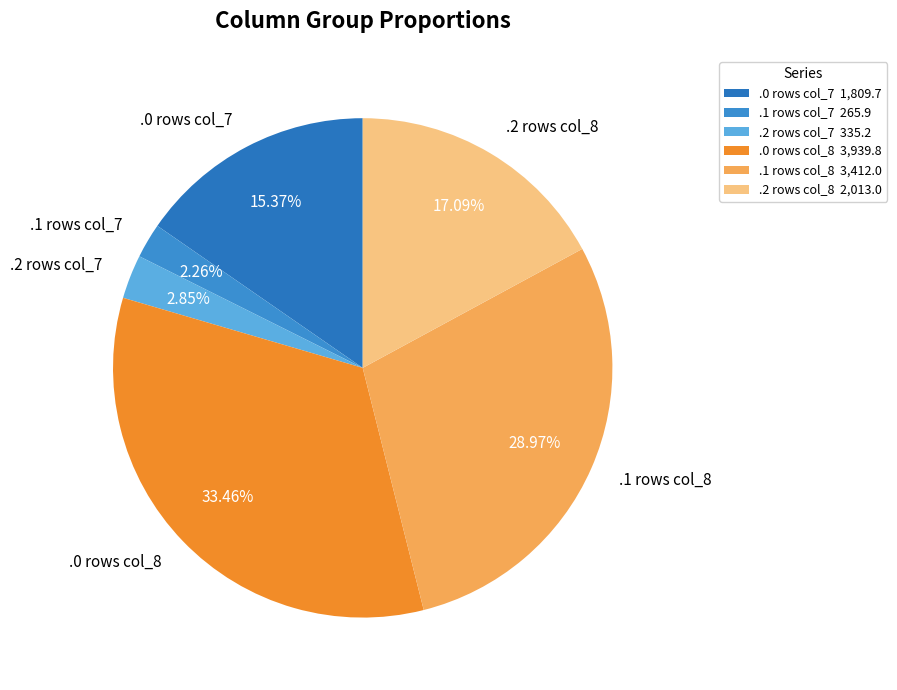

How many slices are in this pie chart?

6